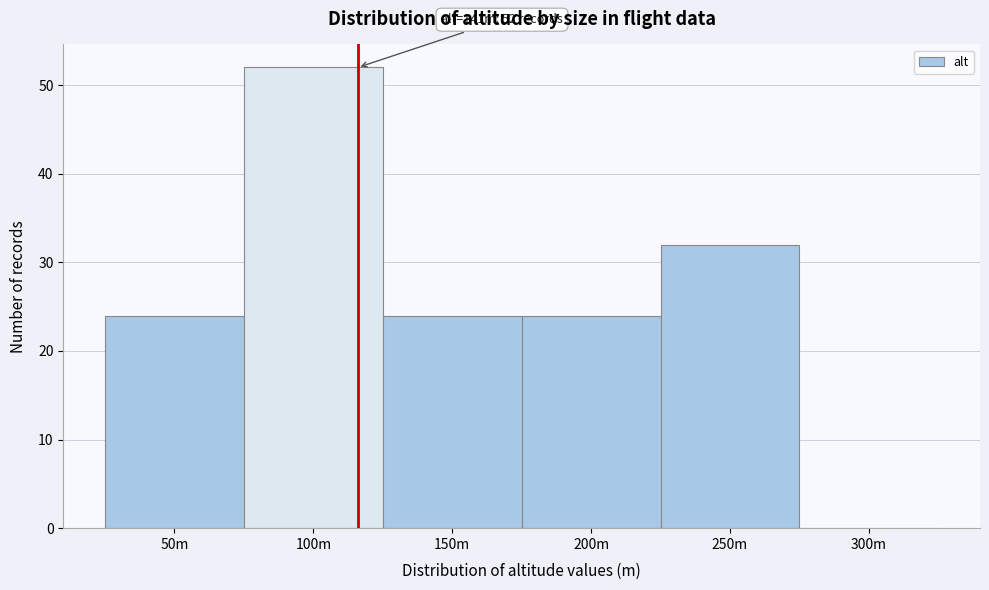

Reading right to left, extract all data points from this chart.

300m=0	250m=32	200m=24	150m=24	100m=52	50m=24